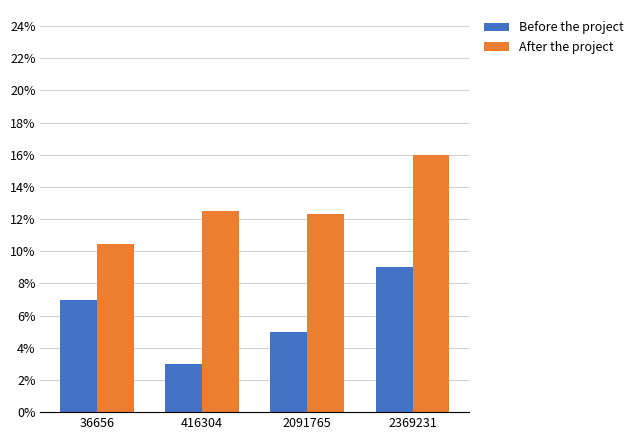

What is the average value of the Before the project series?

0.1